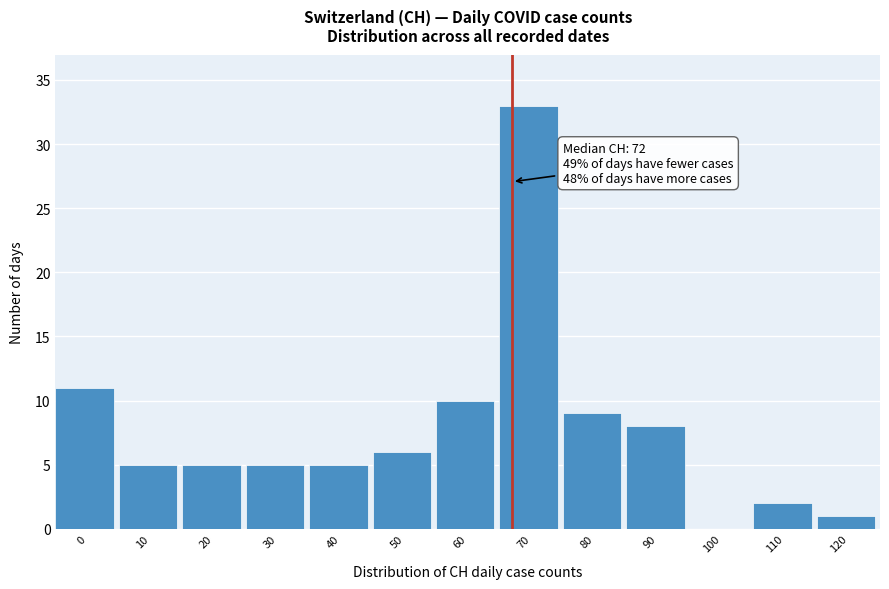

Reading right to left, list all the values displayed in this chart.

120=1	110=2	100=0	90=8	80=9	70=33	60=10	50=6	40=5	30=5	20=5	10=5	0=11